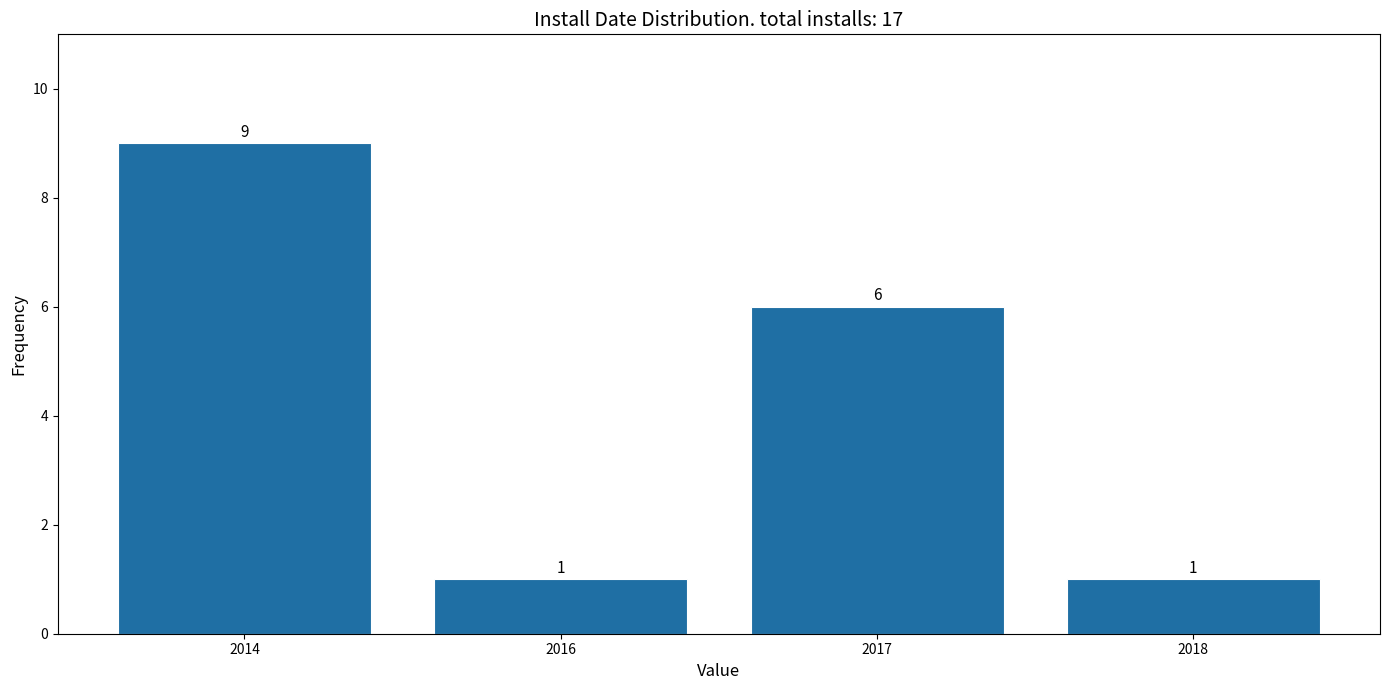

Reading left to right, what are all the values shown in this chart?

9	1	6	1